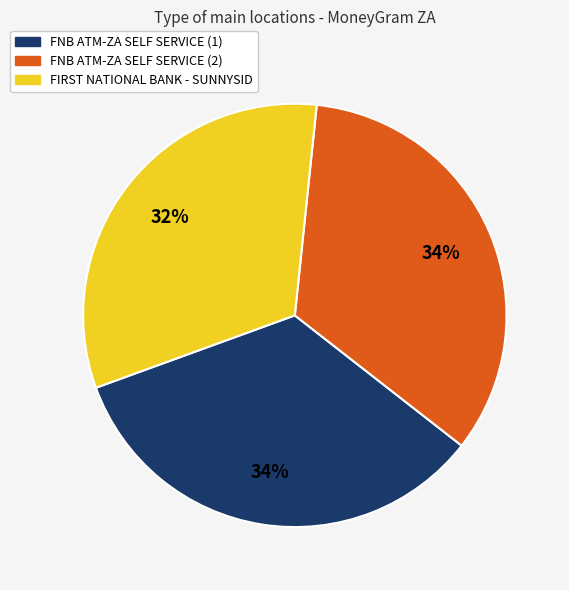

Is there any slice that represents more than half of the pie?

No